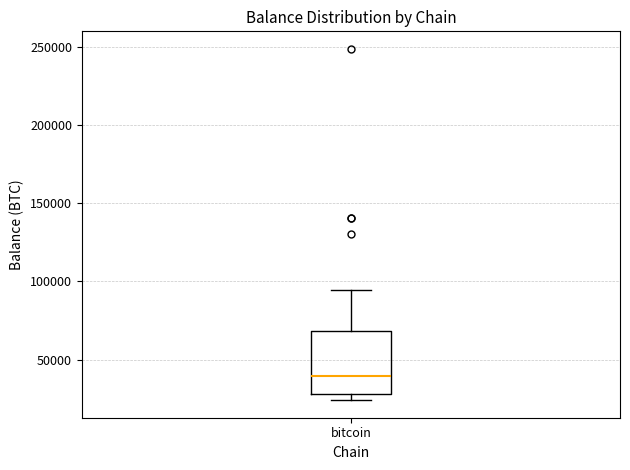

Where is the upper edge of the box for bitcoin on the y-axis? The values are not printed on the chart, so give them approximately, as read against the axis.

70000